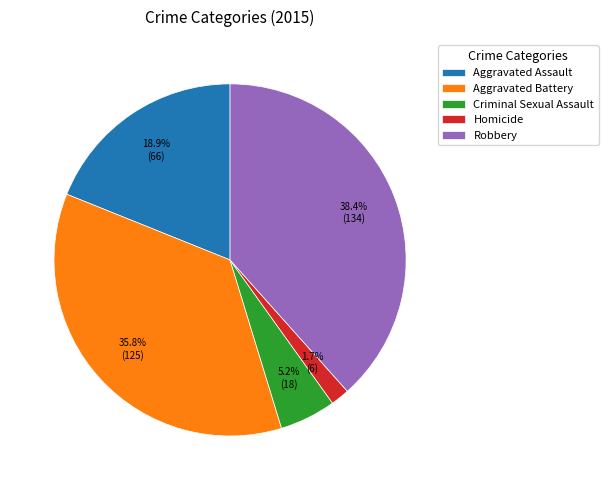

Do Aggravated Assault and Aggravated Battery together represent more than half of the pie?

Yes